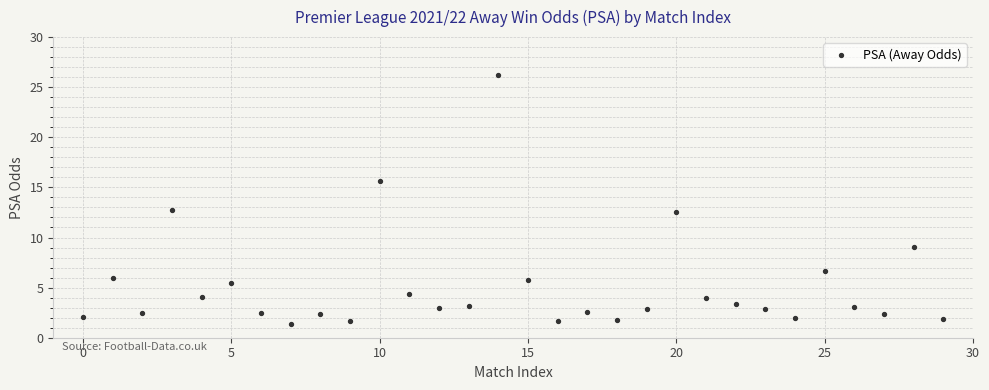

What is the range of Y values (max minus min)?

24.8